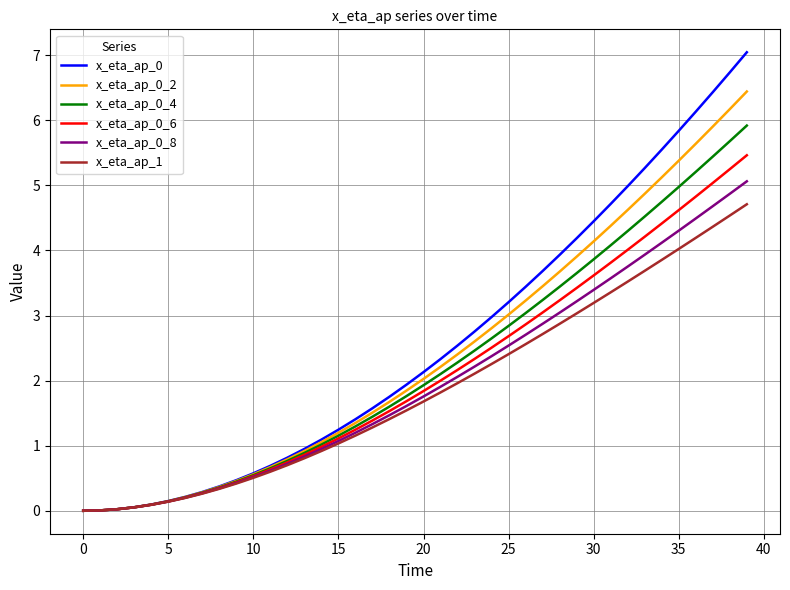

What is the highest value of the x_eta_ap_0_6 series?

5.5